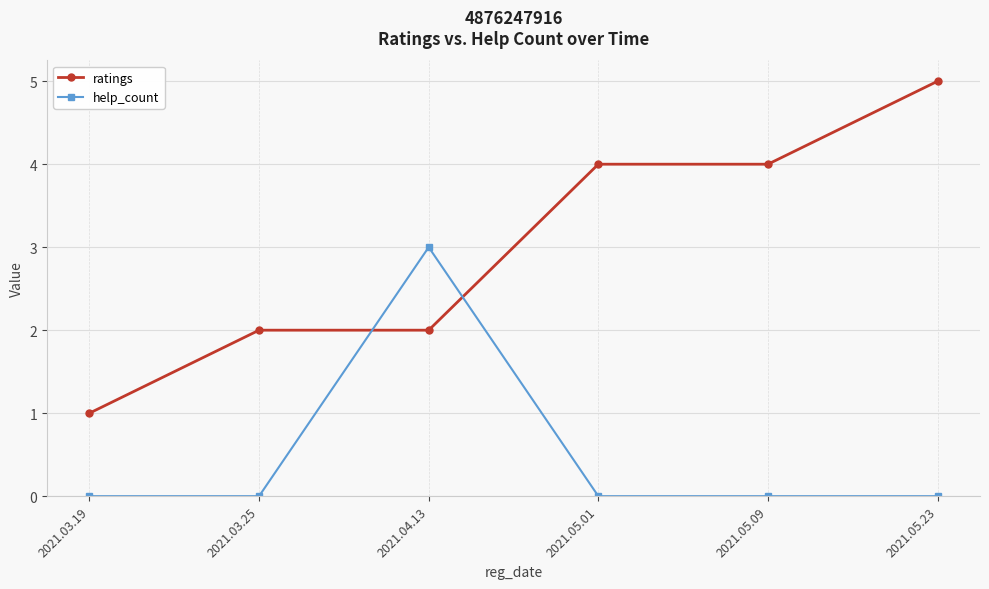

What is the label of the 5th point from the right?

2021.03.25